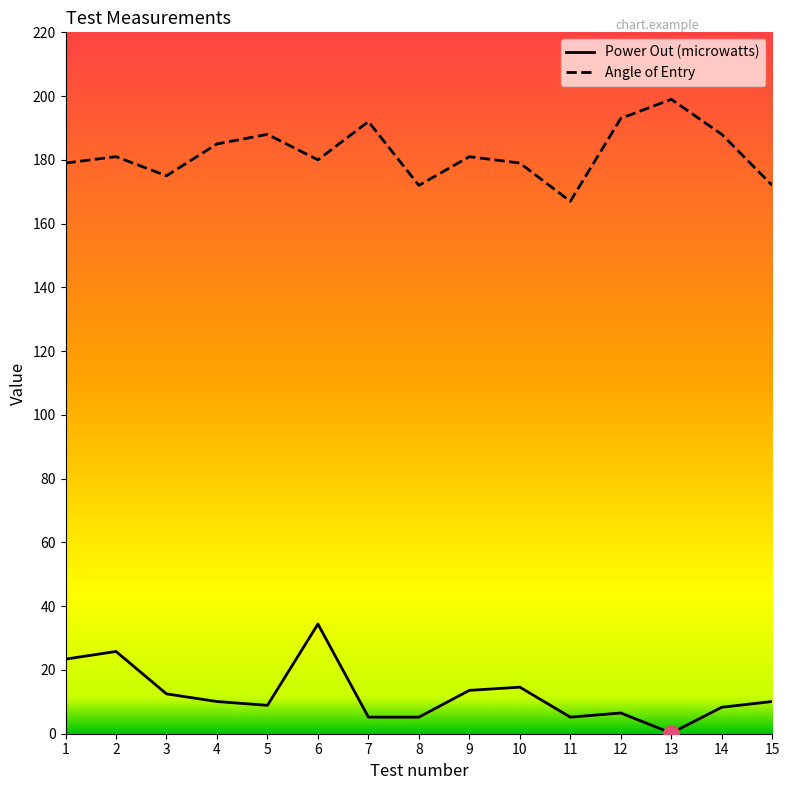

What is the total value across all series at 14?

196.3